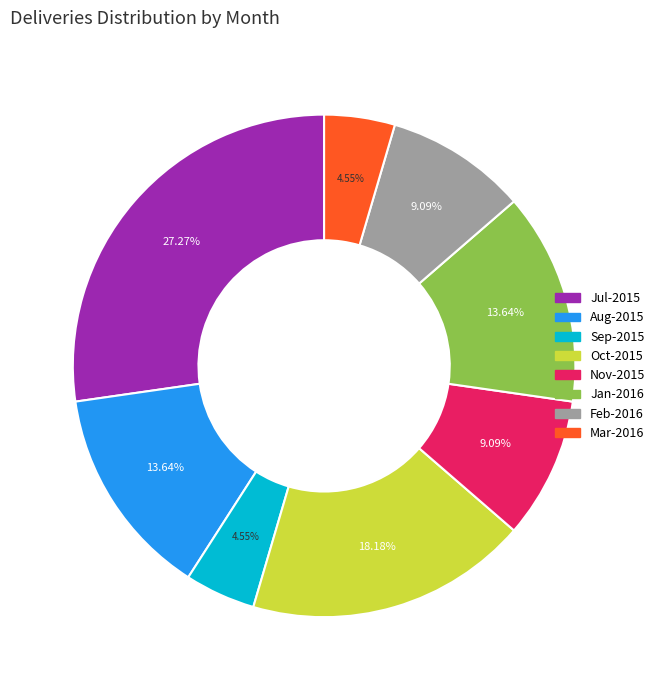

Is there any slice that represents more than half of the pie?

No